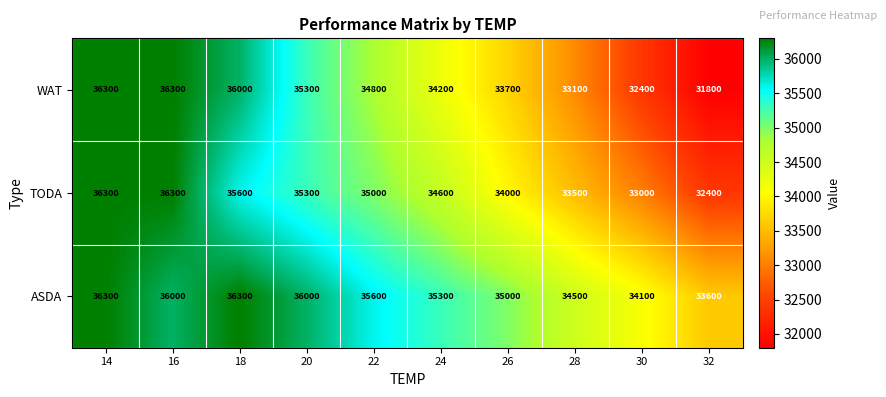

Rank the series by their average value, from lowest to highest.

WAT, TODA, ASDA